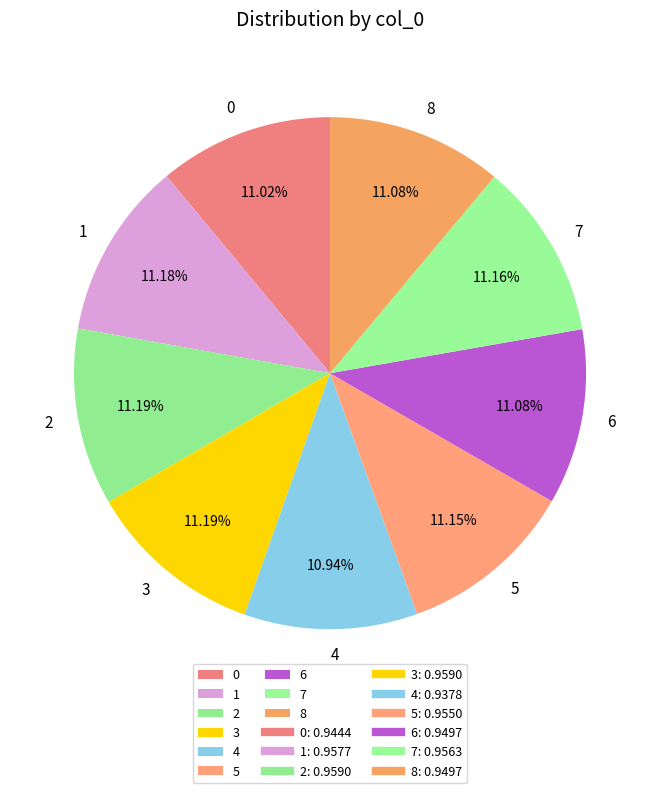

What percentage is NOT represented by 4?

89.1%